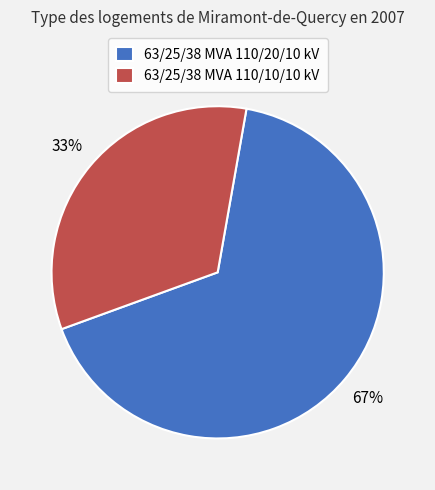

The 63/25/38 MVA 110/20/10 kV slice represents 67% of the pie. True or false?

True